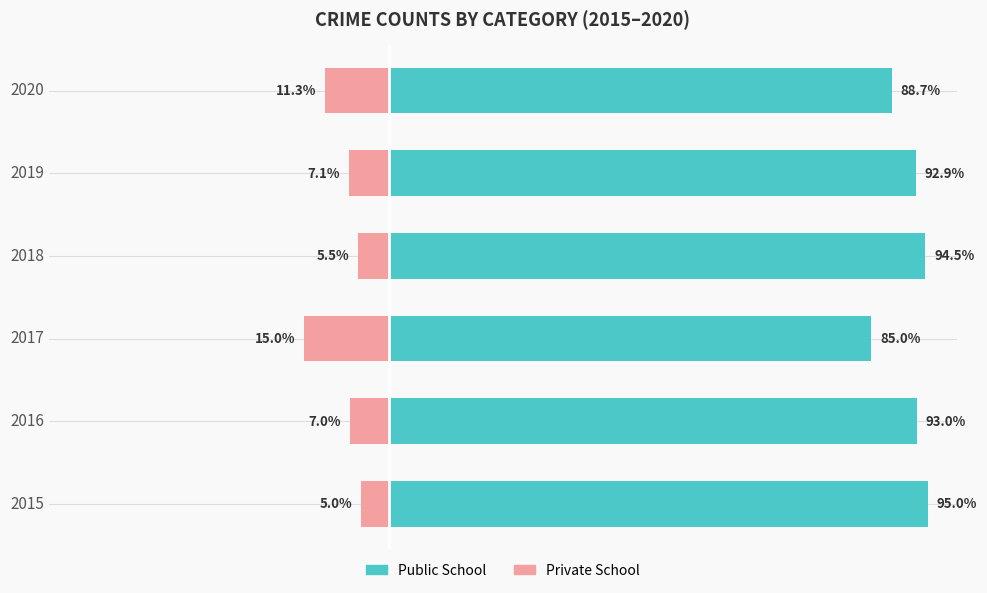

Which series has the largest range (max minus min)?

Public School